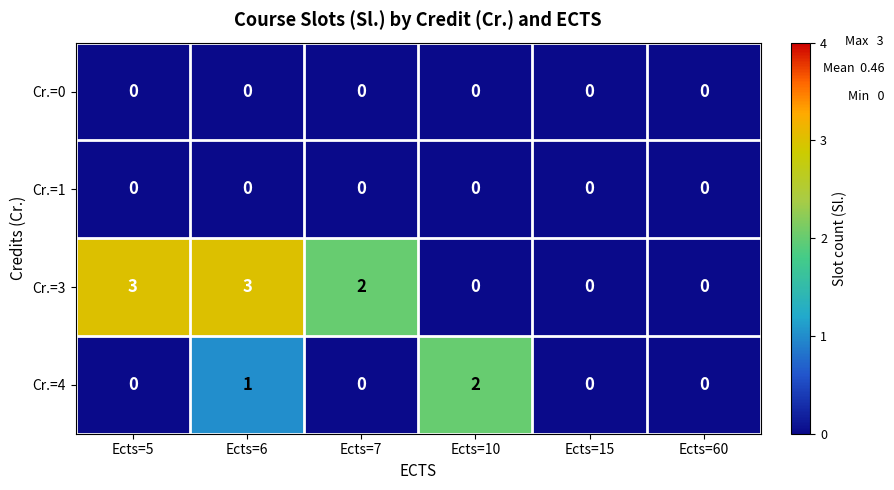

Reading left to right, what are all the values shown in this chart?

Cr.=0: Ects=5=0	Ects=6=0	Ects=7=0	Ects=10=0	Ects=15=0	Ects=60=0
Cr.=1: Ects=5=0	Ects=6=0	Ects=7=0	Ects=10=0	Ects=15=0	Ects=60=0
Cr.=3: Ects=5=3	Ects=6=3	Ects=7=2	Ects=10=0	Ects=15=0	Ects=60=0
Cr.=4: Ects=5=0	Ects=6=1	Ects=7=0	Ects=10=2	Ects=15=0	Ects=60=0